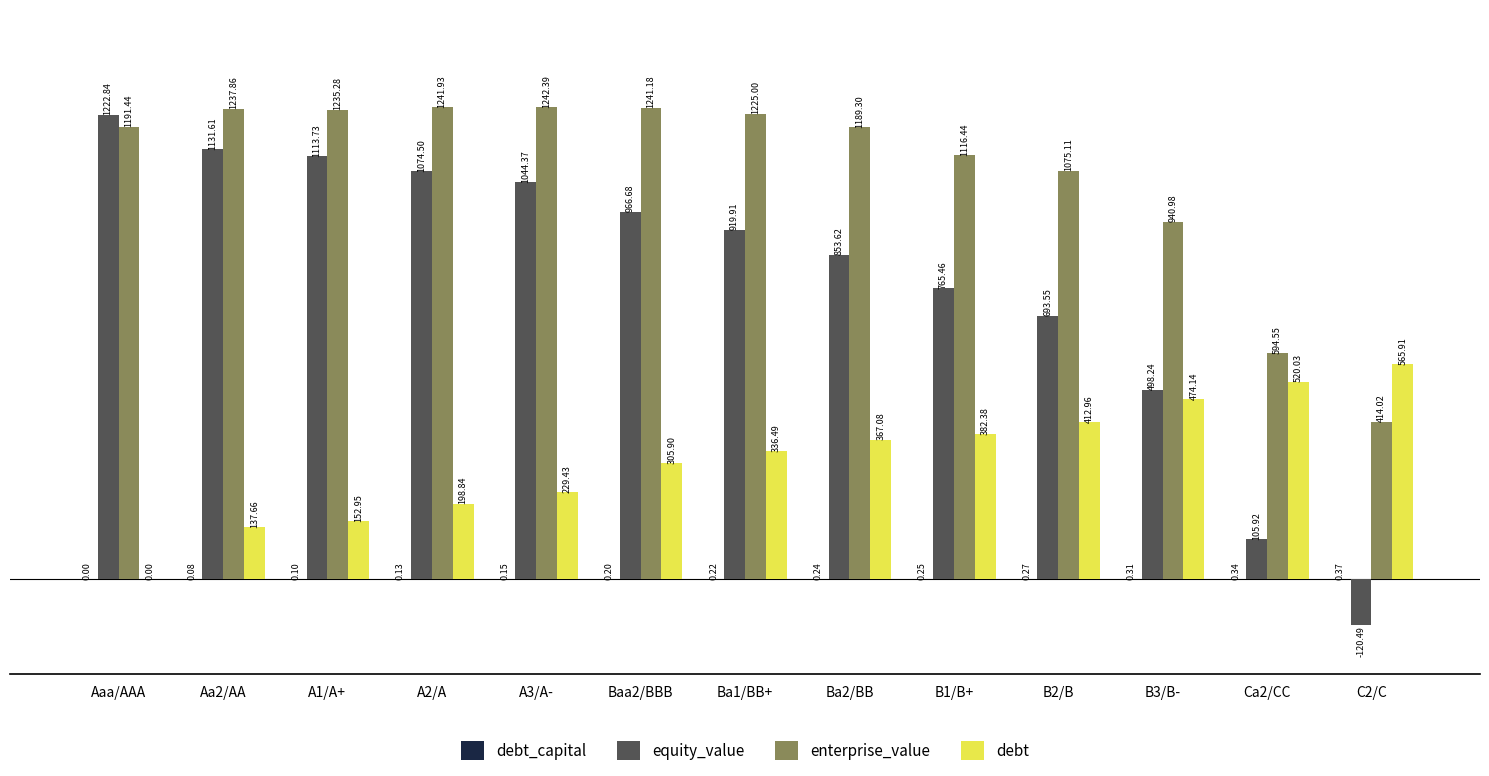

Which series changed the most between Ba2/BB and Ca2/CC?

equity_value